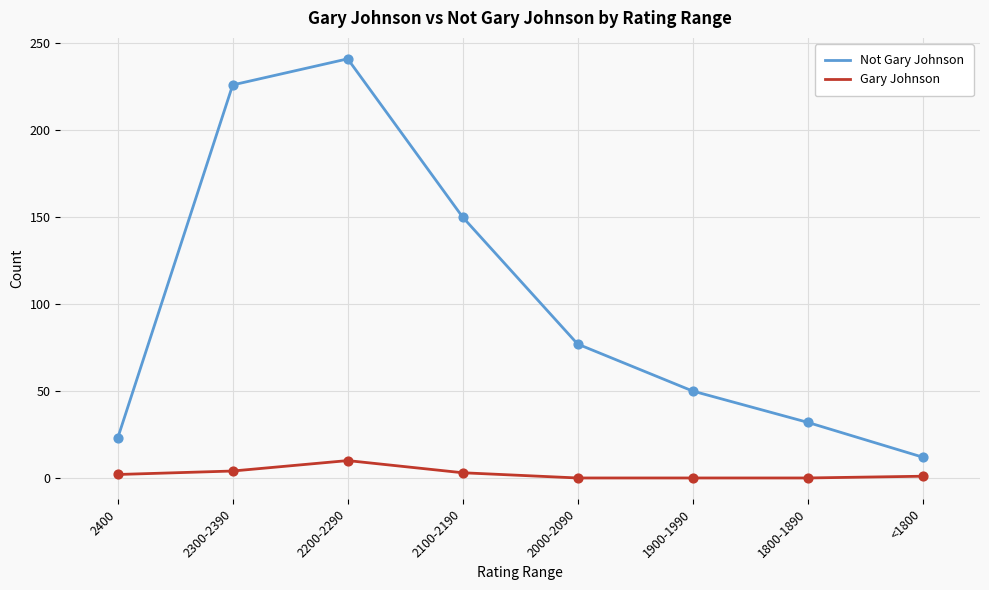

At how many categories does at least one series exceed 14?

7